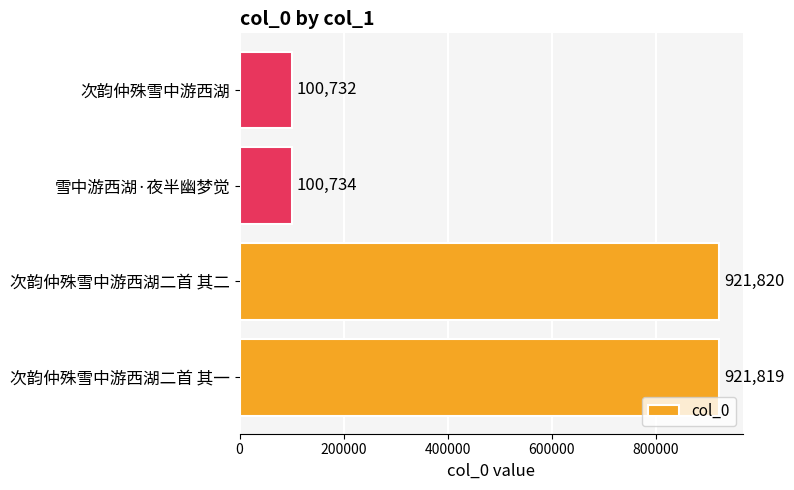

Rank the categories by value from lowest to highest.

次韵仲殊雪中游西湖, 雪中游西湖·夜半幽梦觉, 次韵仲殊雪中游西湖二首 其一, 次韵仲殊雪中游西湖二首 其二